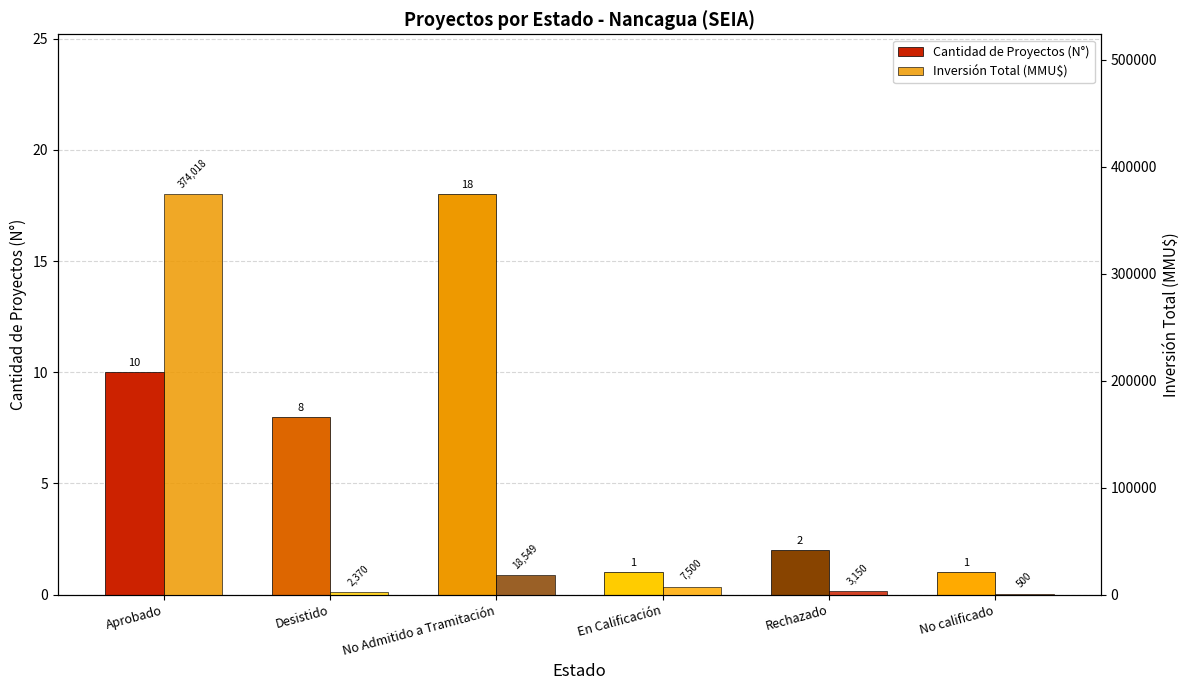

Which series has the largest total across all categories?

Inversión Total (MMU$)